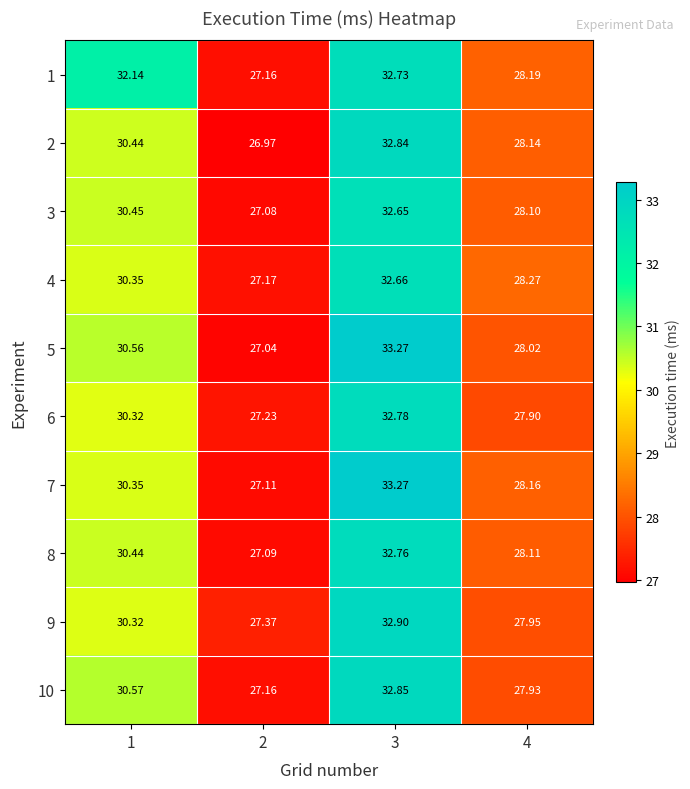

At how many categories does at least one series exceed 31?

2